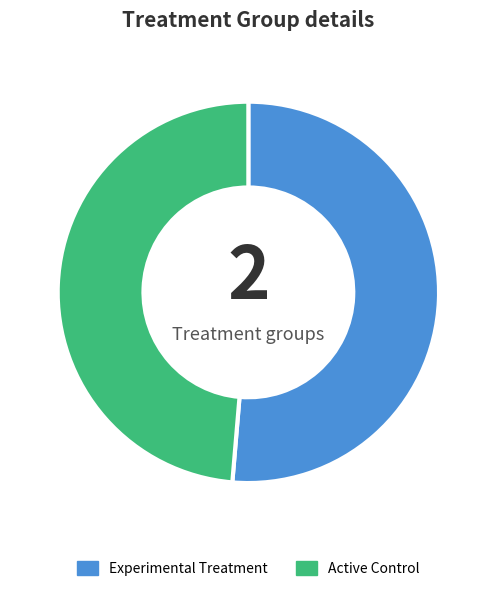

Is the sum of Active Control and Experimental Treatment greater than half?

Yes